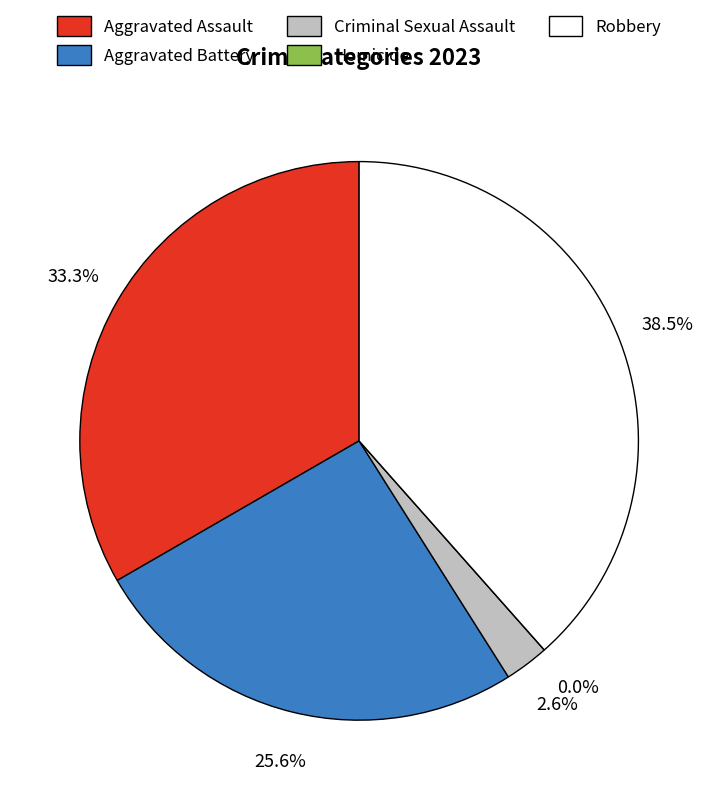

Rank the categories by value from highest to lowest.

Robbery, Aggravated Assault, Aggravated Battery, Criminal Sexual Assault, Homicide